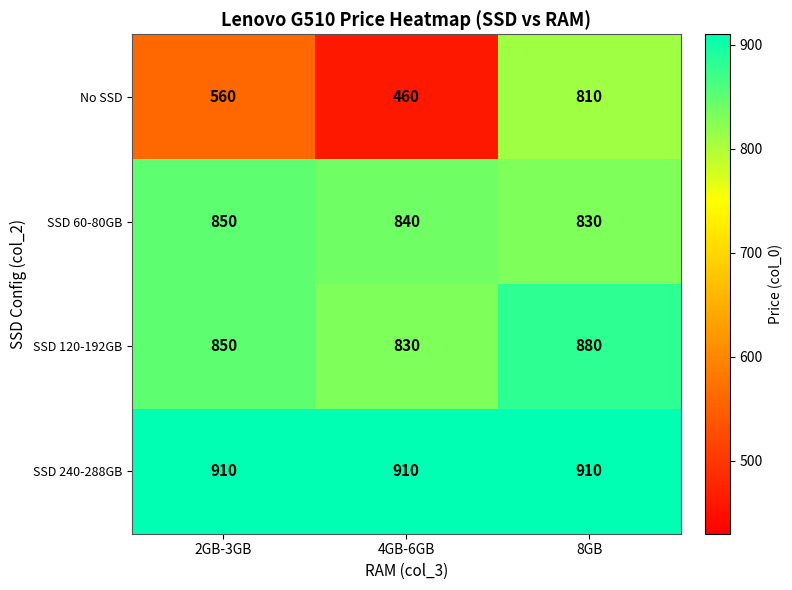

What is the smallest value displayed?

460